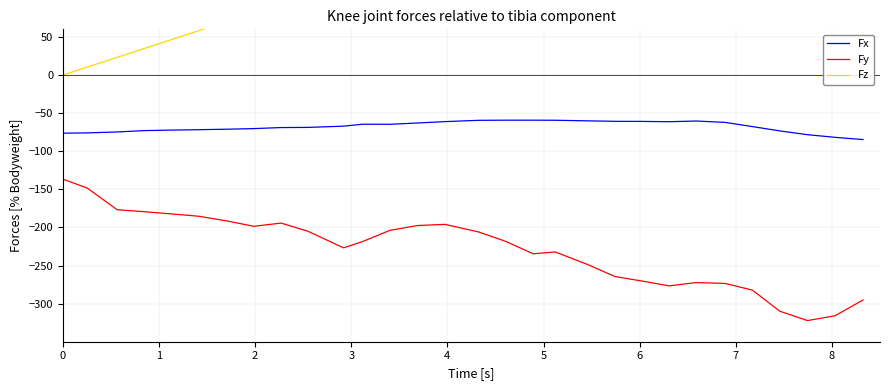

True or false: Fx and Fy cross at least once.

False